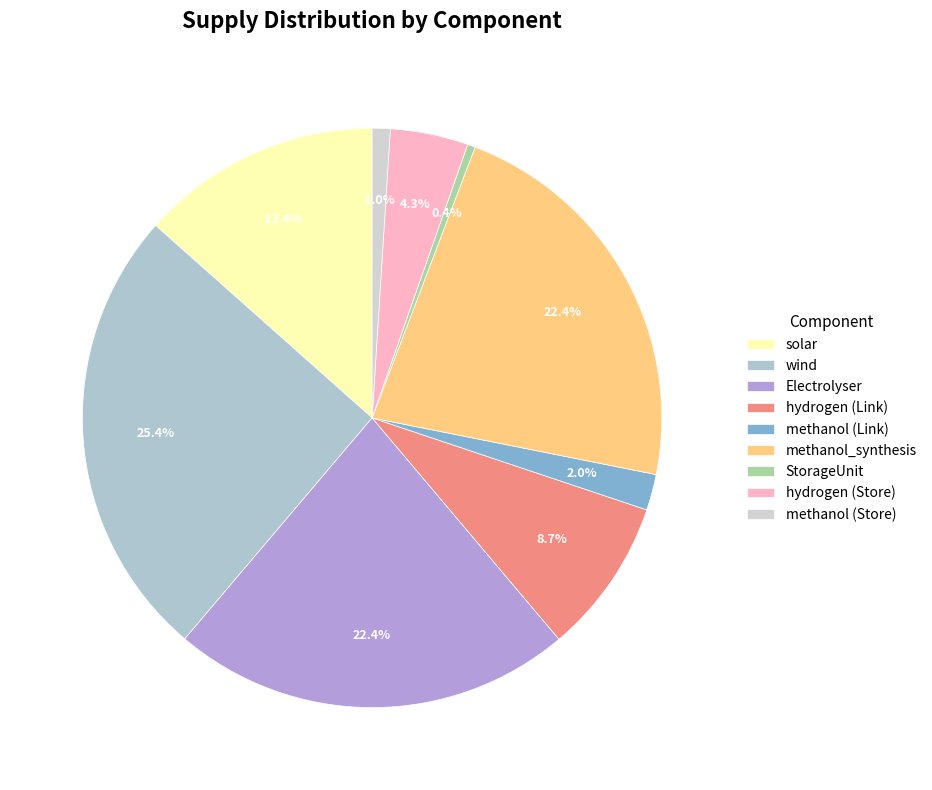

The StorageUnit slice represents 0% of the pie. True or false?

True